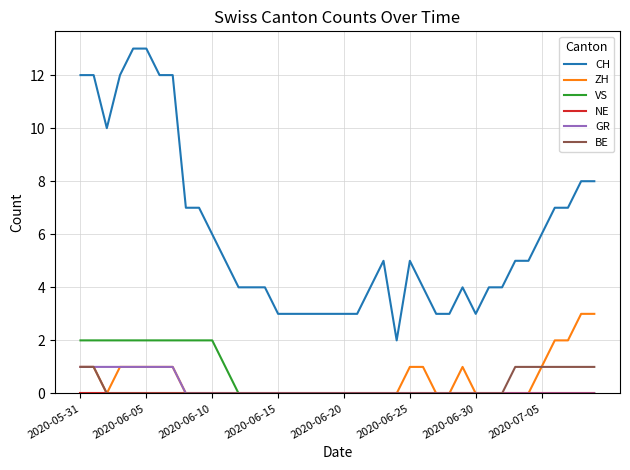

Does the chart have visible grid lines?

Yes